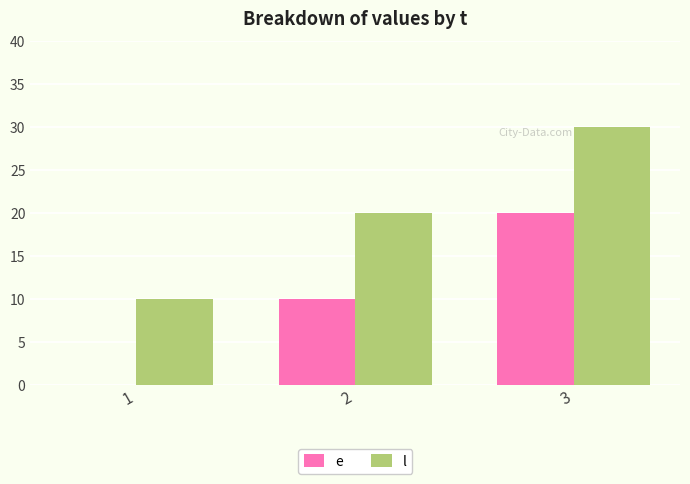

How many positive values does the e series have?

2